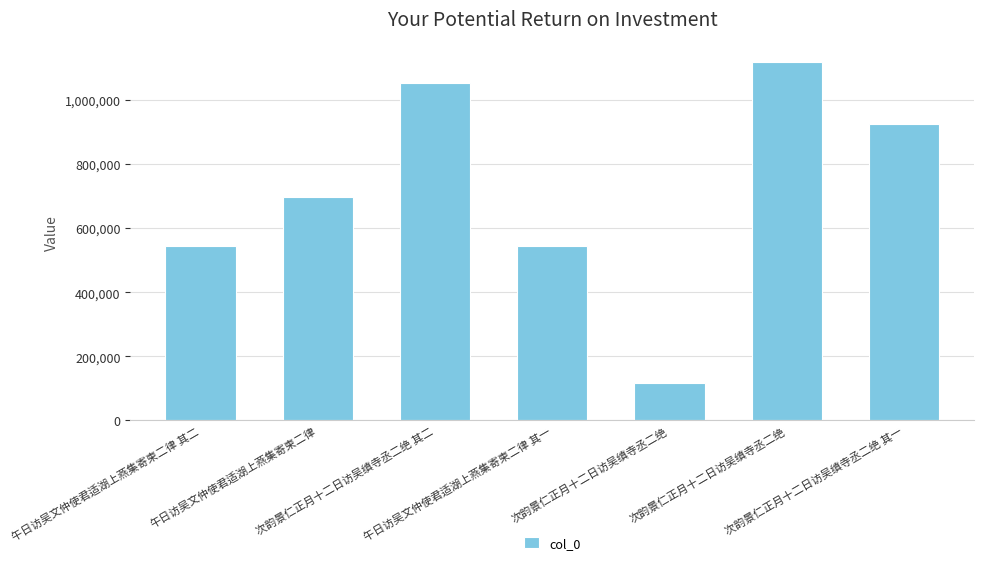

Rank the categories by value from highest to lowest.

次韵景仁正月十二日访吴缜寺丞二绝, 次韵景仁正月十二日访吴缜寺丞二绝 其二, 次韵景仁正月十二日访吴缜寺丞二绝 其一, 午日访吴文仲使君适湖上燕集寄柬二律, 午日访吴文仲使君适湖上燕集寄柬二律 其二, 午日访吴文仲使君适湖上燕集寄柬二律 其一, 次韵景仁正月十二日访吴缜寺丞二绝